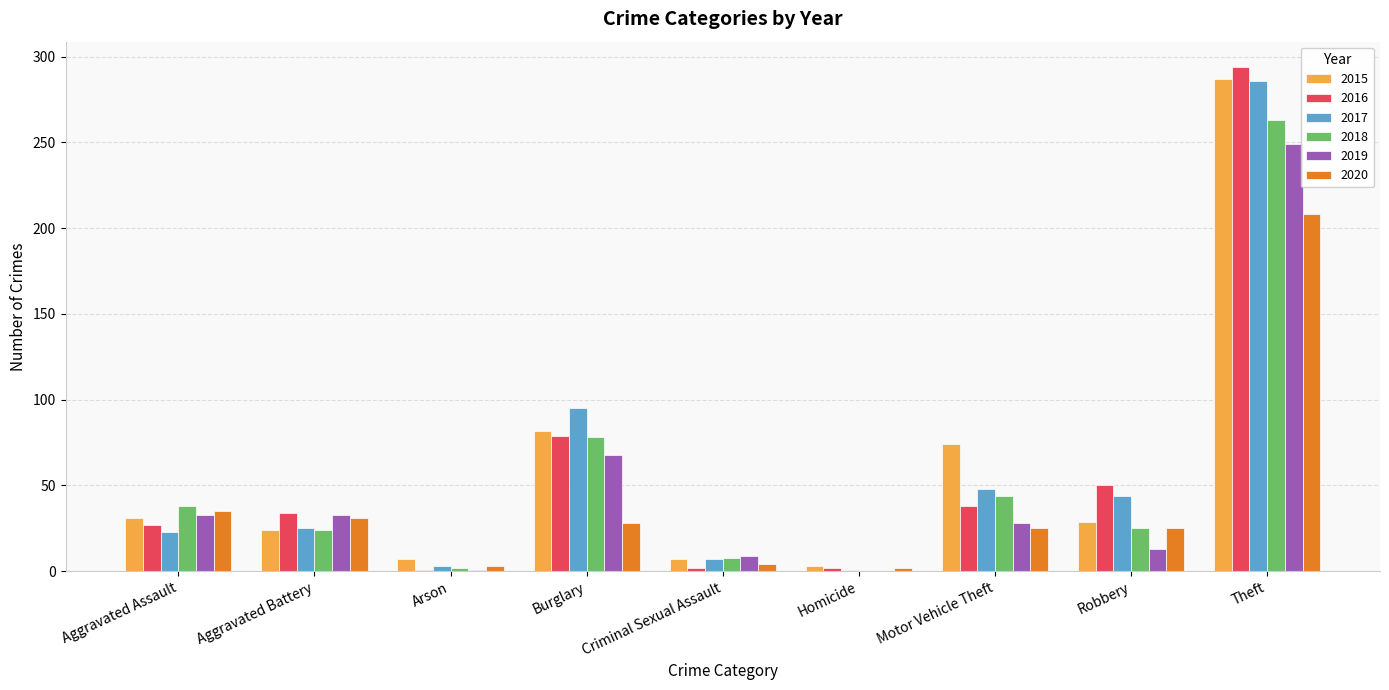

Does the chart contain stacked bars?

No